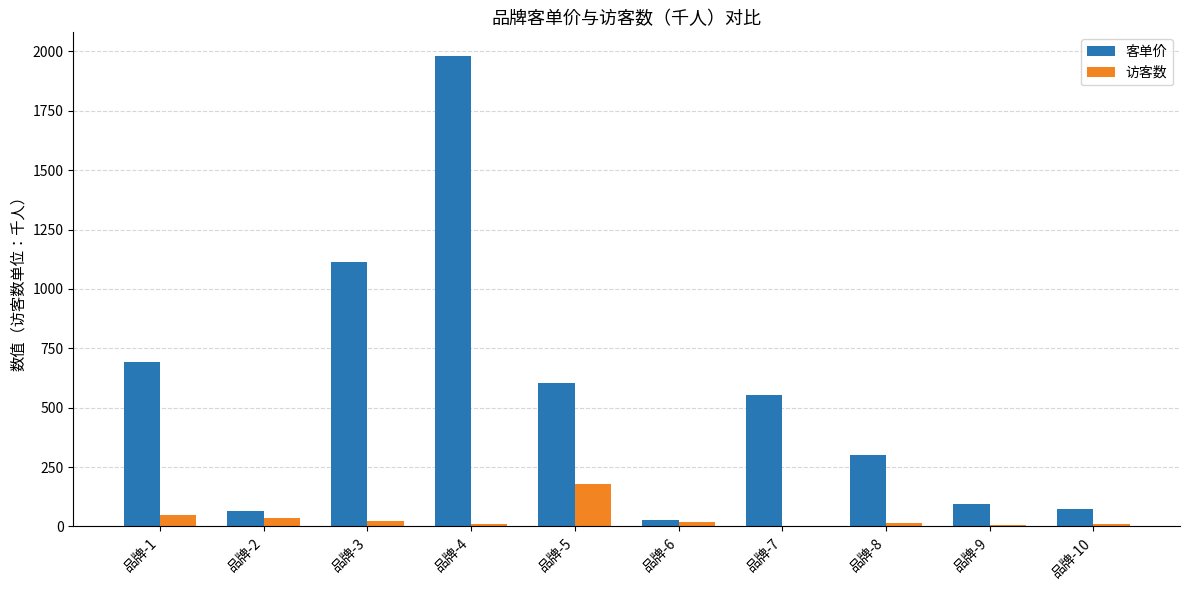

What is the sum of the 访客数 values at 品牌-1 and 品牌-4?

59.4